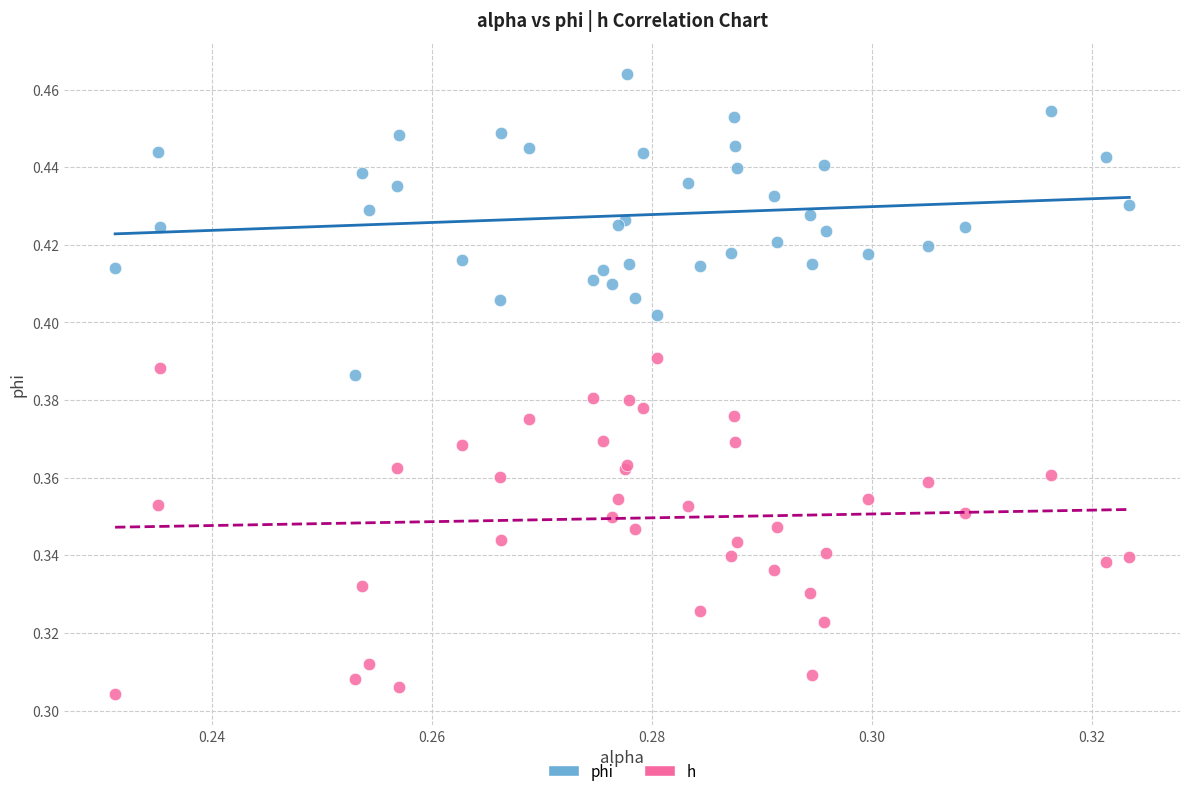

Which series contains the lowest Y value?

h